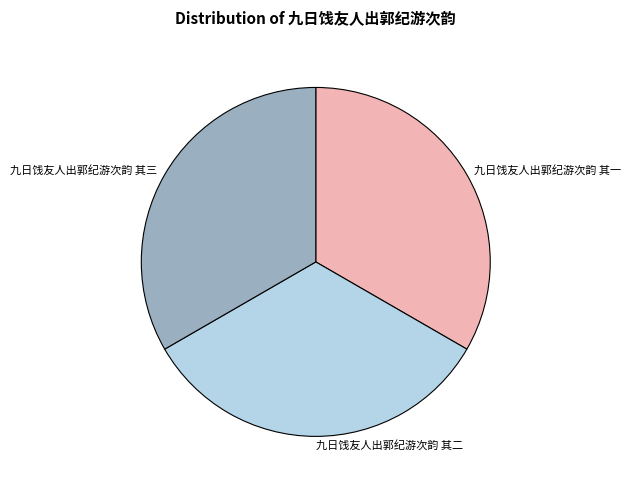

Is there any slice that represents more than half of the pie?

No